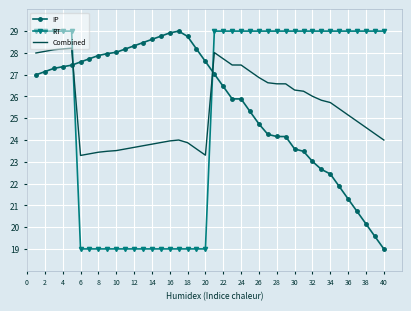

After their last crossing, which series has the higher values: Combined or RT?

RT